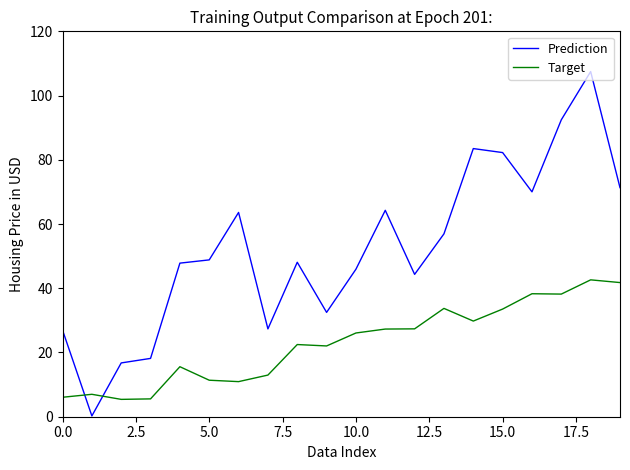

What is the difference between the maximum and minimum values in the Prediction series?

107.2